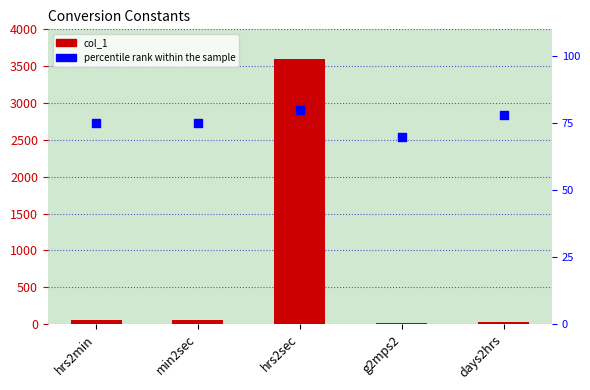

What is the total value across all series at min2sec?

135.0